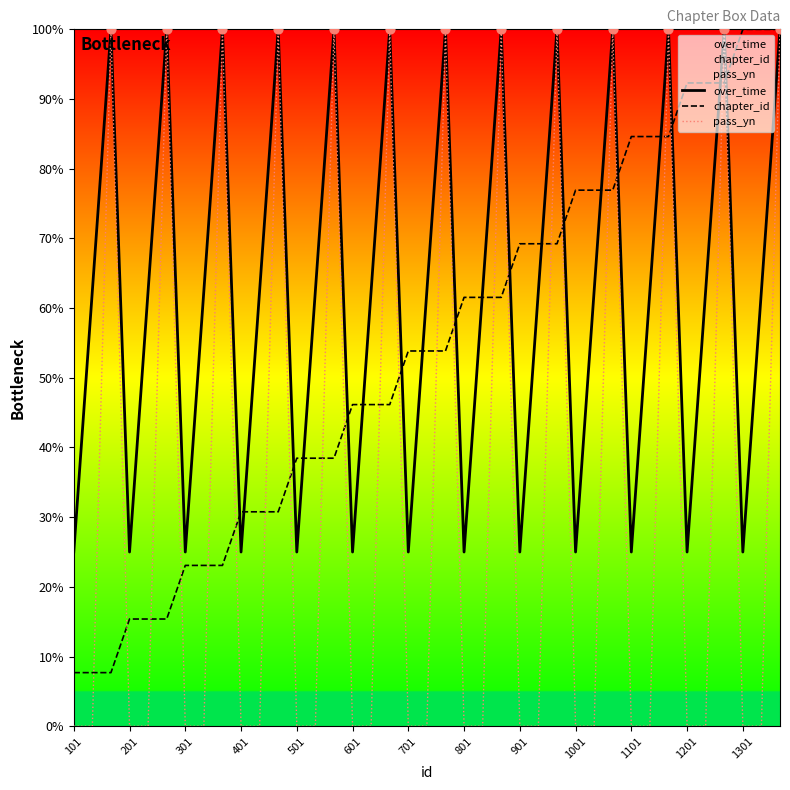

What is the highest value of the chapter_id series?

100.0